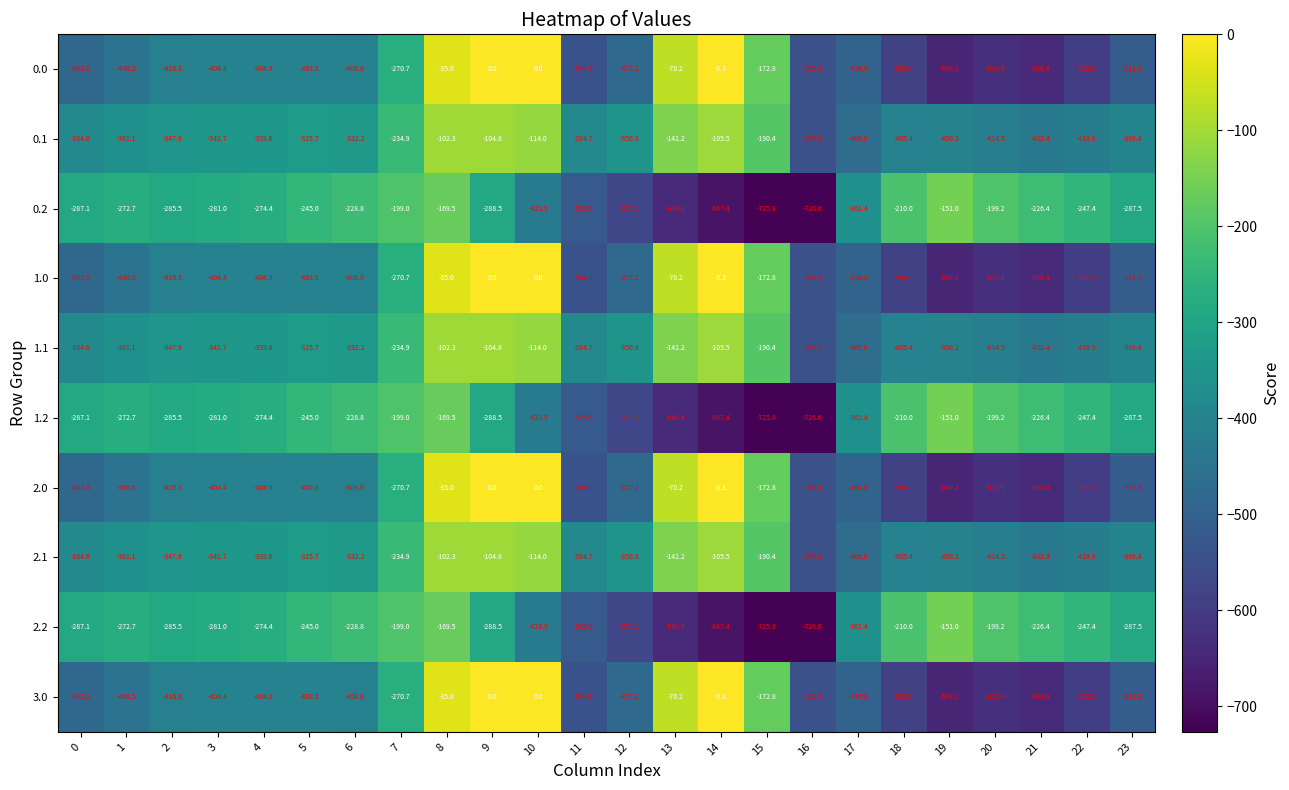

Is it true that 2.2 equals -272.7 at 1?

True